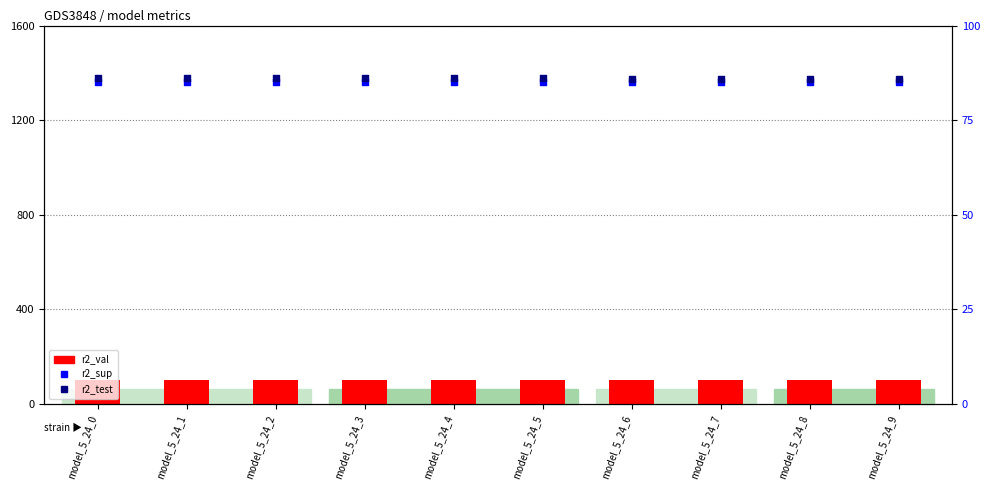

At which category is the sum across all series the highest?

model_5_24_0